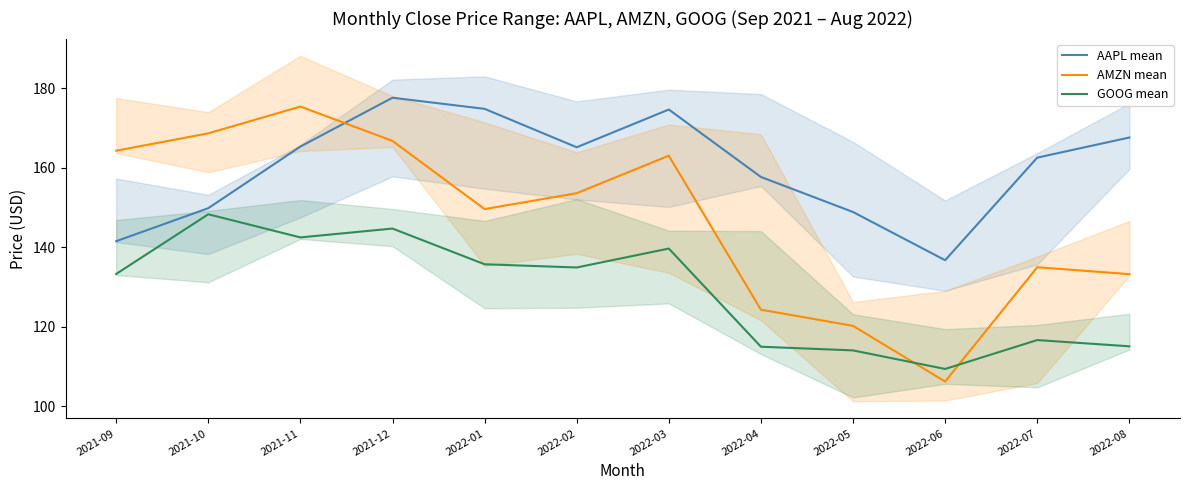

True or false: GOOG mean has more than 1 points higher than both neighbors.

True